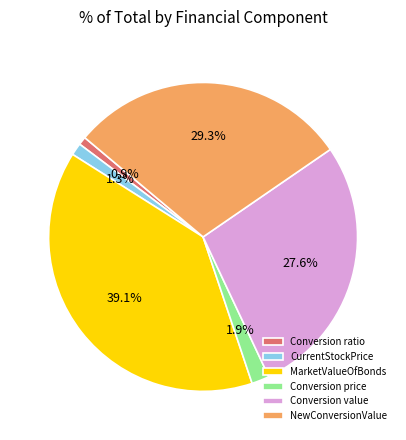

Is CurrentStockPrice the majority of the pie?

No